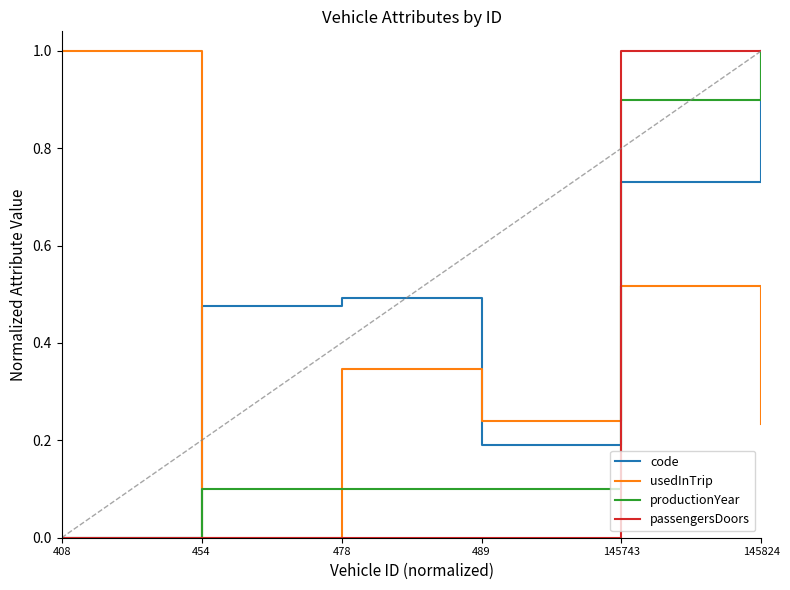

How many distinct data groups are displayed?

4